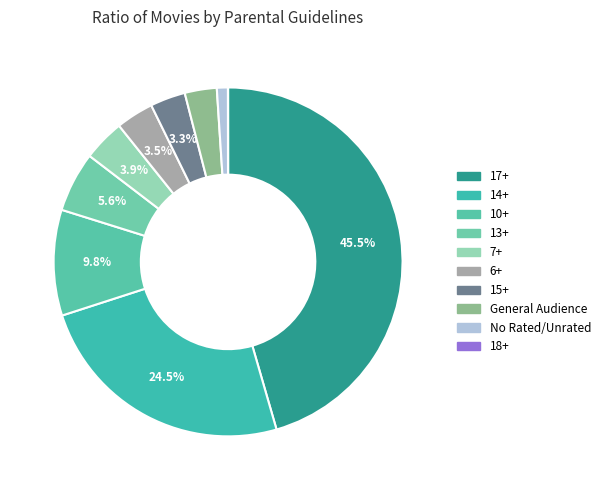

Is 10+ the majority of the pie?

No